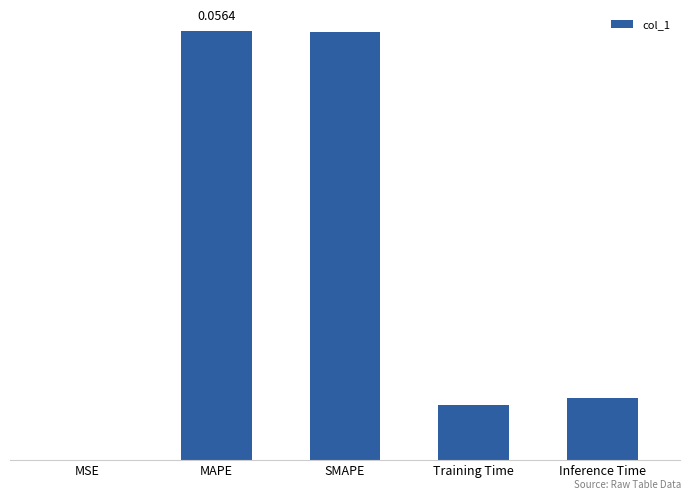

Reading left to right, list all the values displayed in this chart.

0.0	0.1	0.1	0.0	0.0